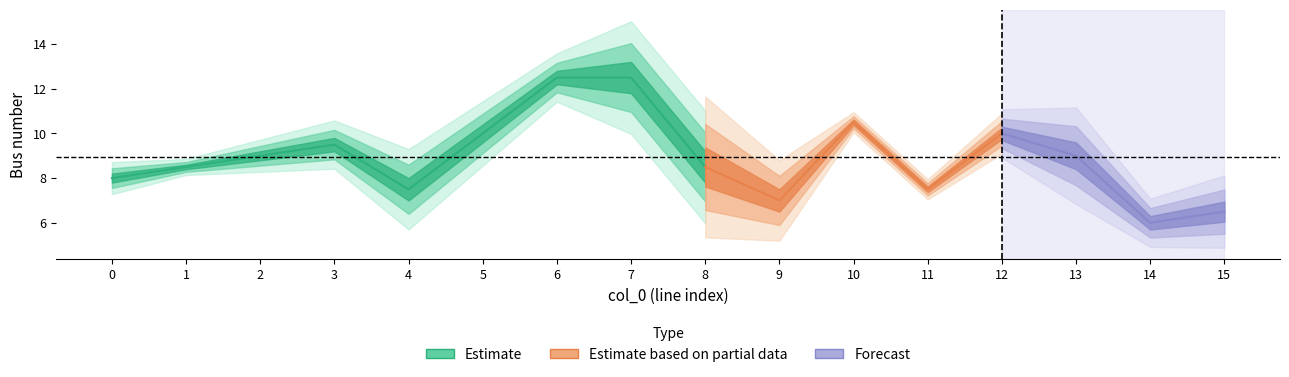

What is the difference between the second highest and minimum values in the from_bus series?

9